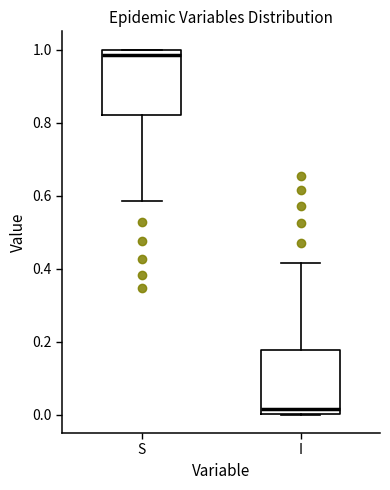

Reading left to right, read every box against the y-axis: the position of its median line, the range the box covers, and the ends of its whiskers. The values are not printed on the chart, so give them approximately, as read against the axis.

S: median 0.98, box 0.82 to 1.00, whiskers 0.58 to 1.00
I: median 0.02, box 0.00 to 0.18, whiskers 0.00 to 0.42